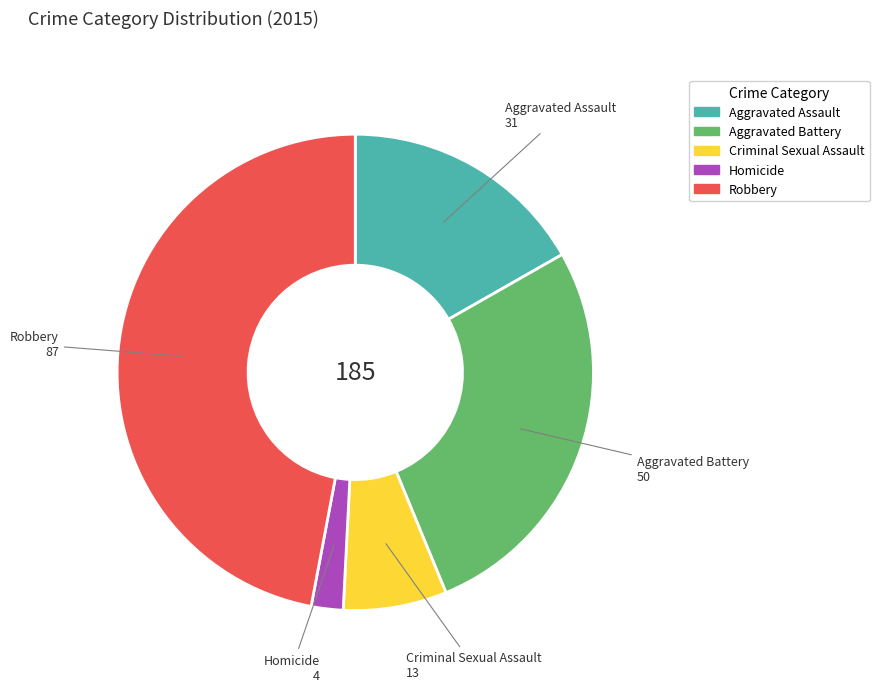

How many segments does this pie chart have?

5